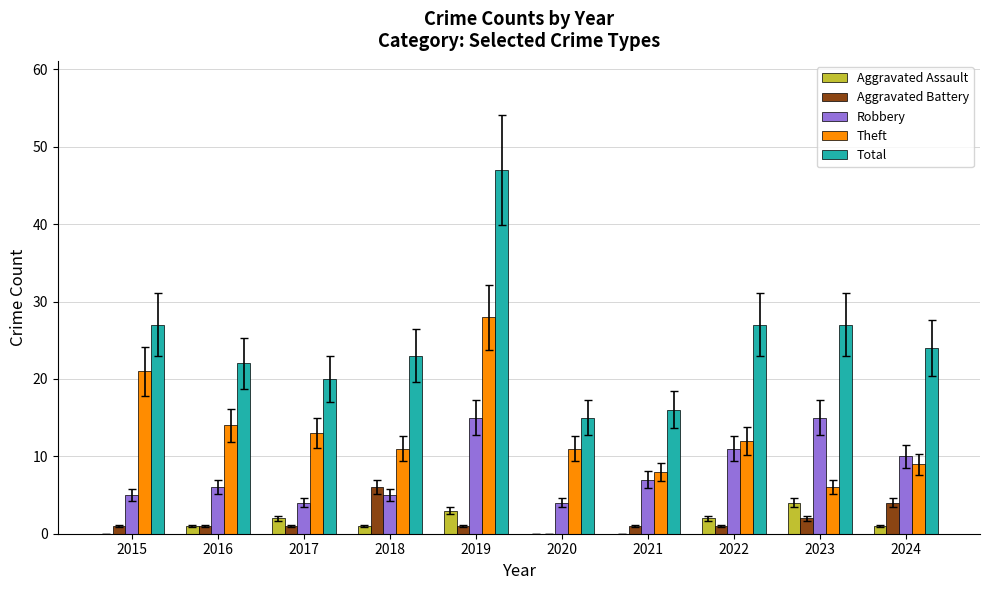

Count the number of data series in this chart.

5